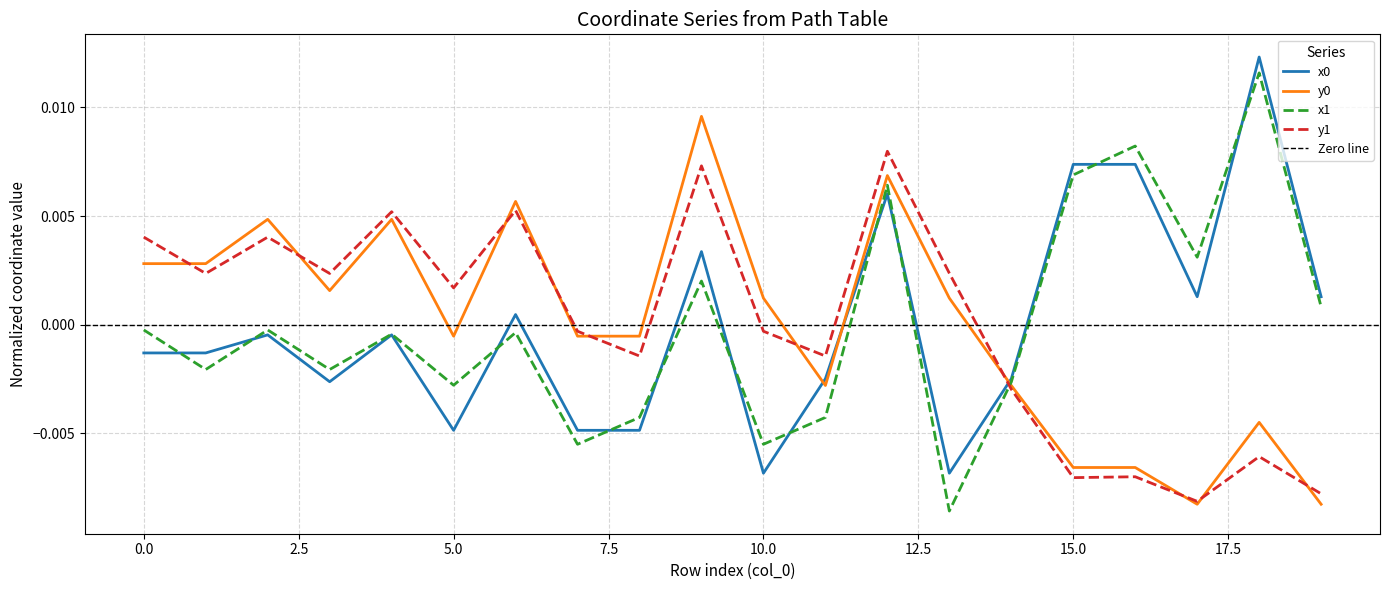

Between which two adjacent categories do x1 and x0 first intersect?

0 and 1